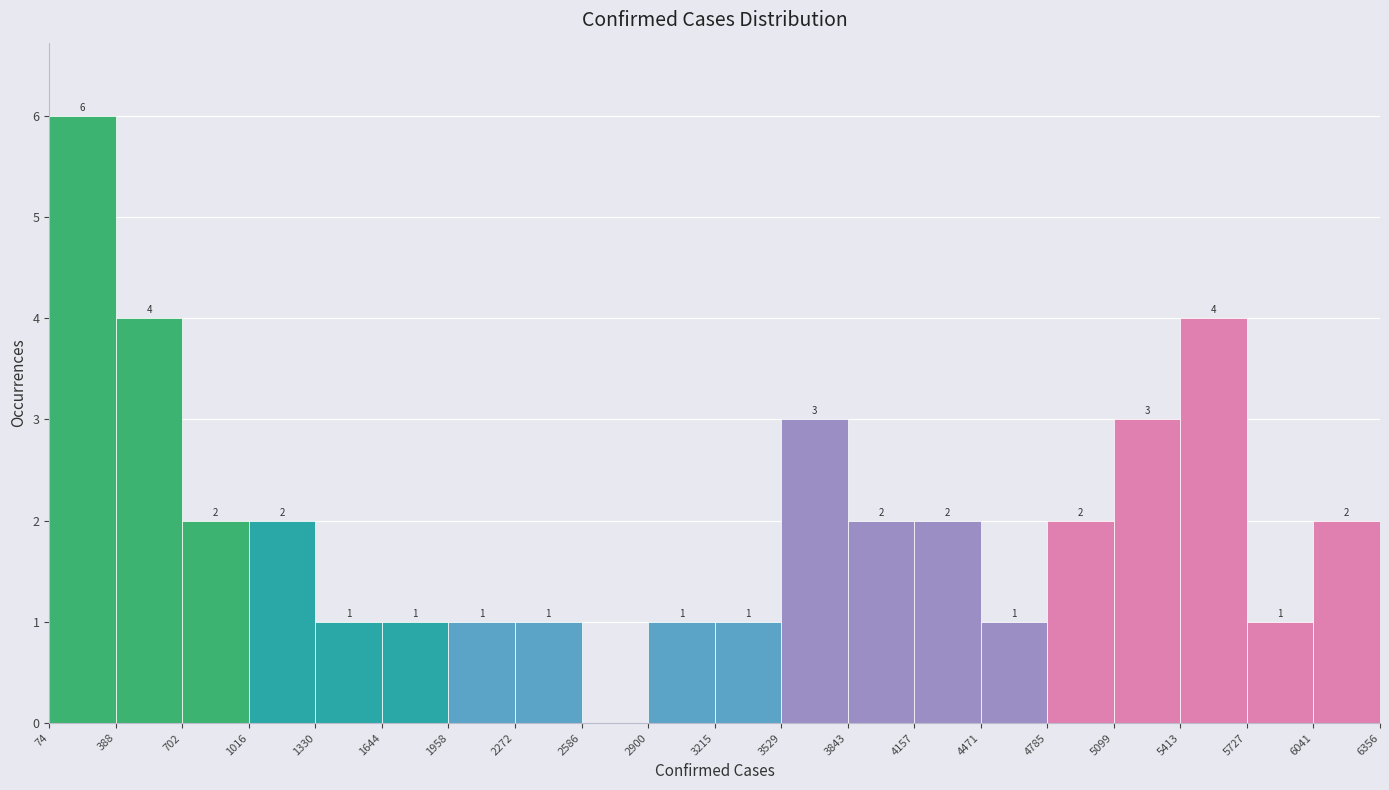

Over which range of the x-axis is the bar tallest?

74 to 388